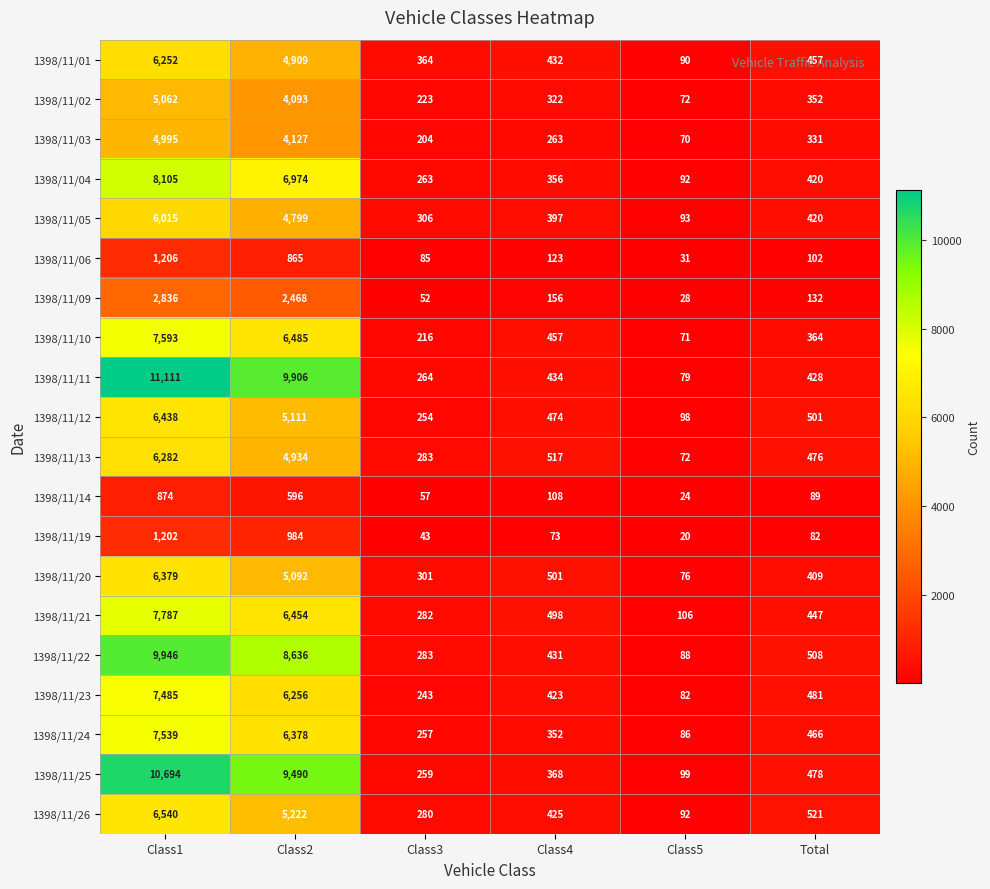

What is the average value of the 1398/11/12 series?

2146